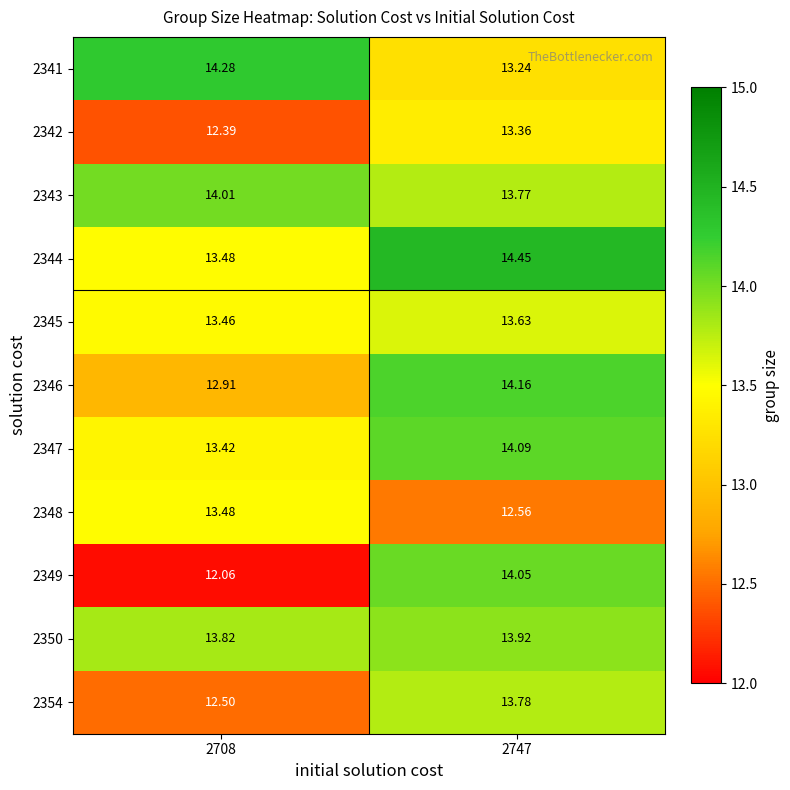

How many categories are shown in the chart?

2